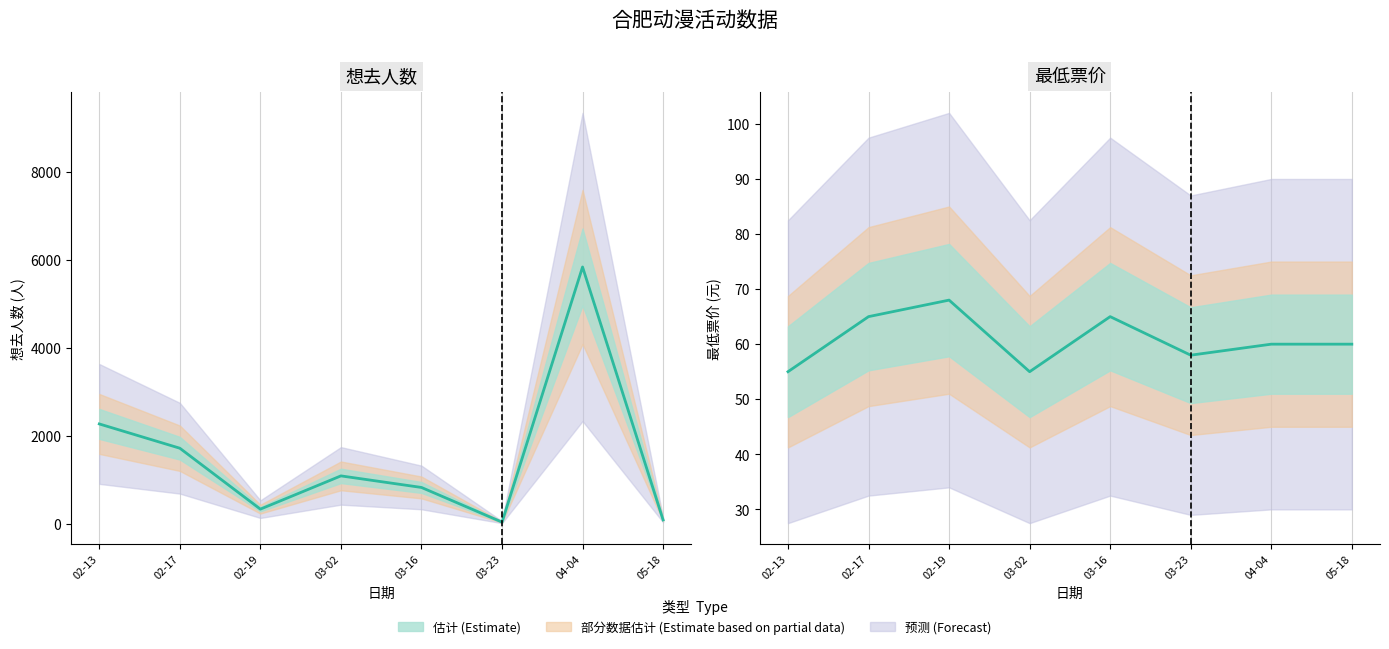

What is the average value?

61